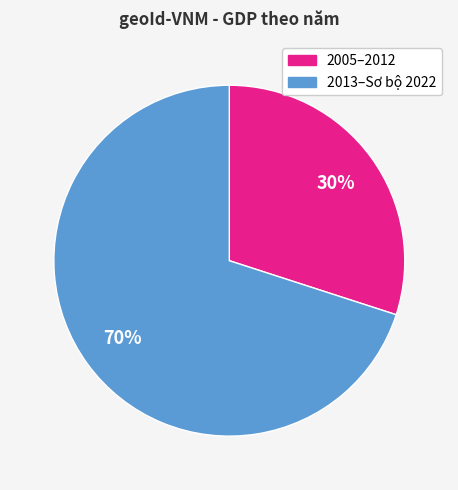

How many segments does this pie chart have?

2